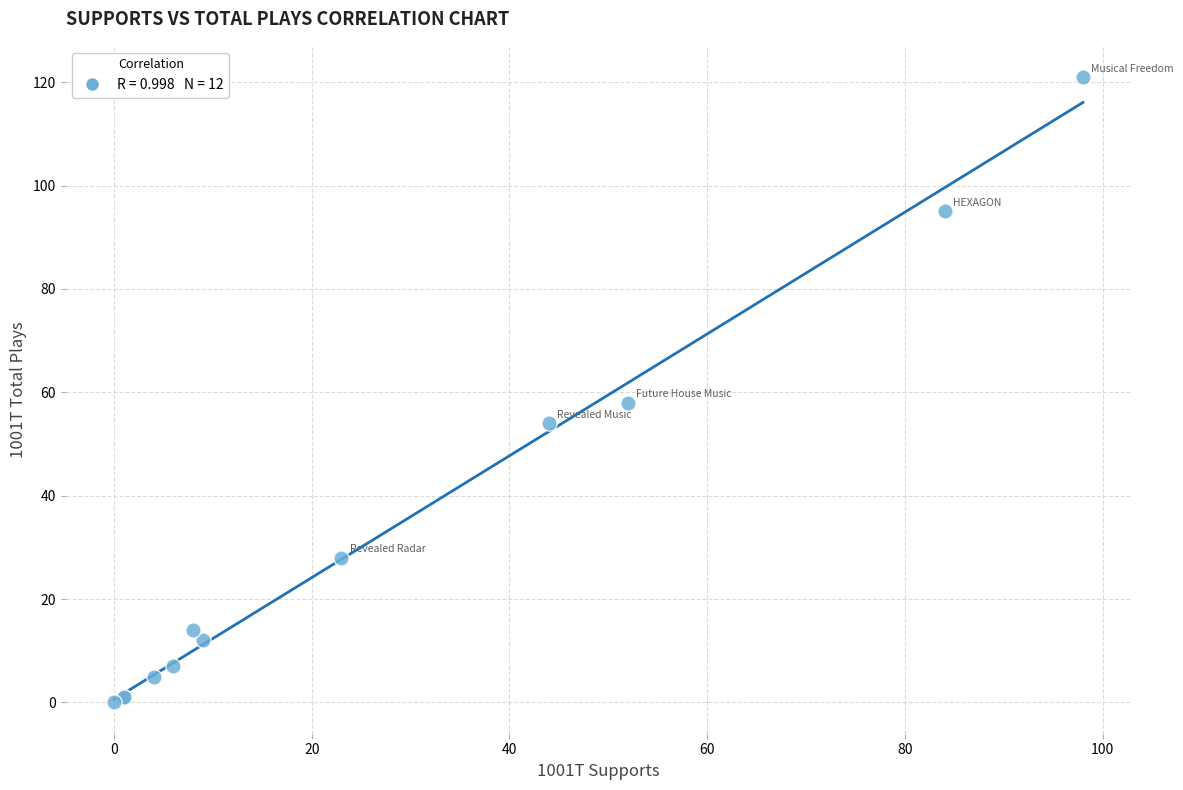

What Y value in the scatter plot is closest to 60?

58